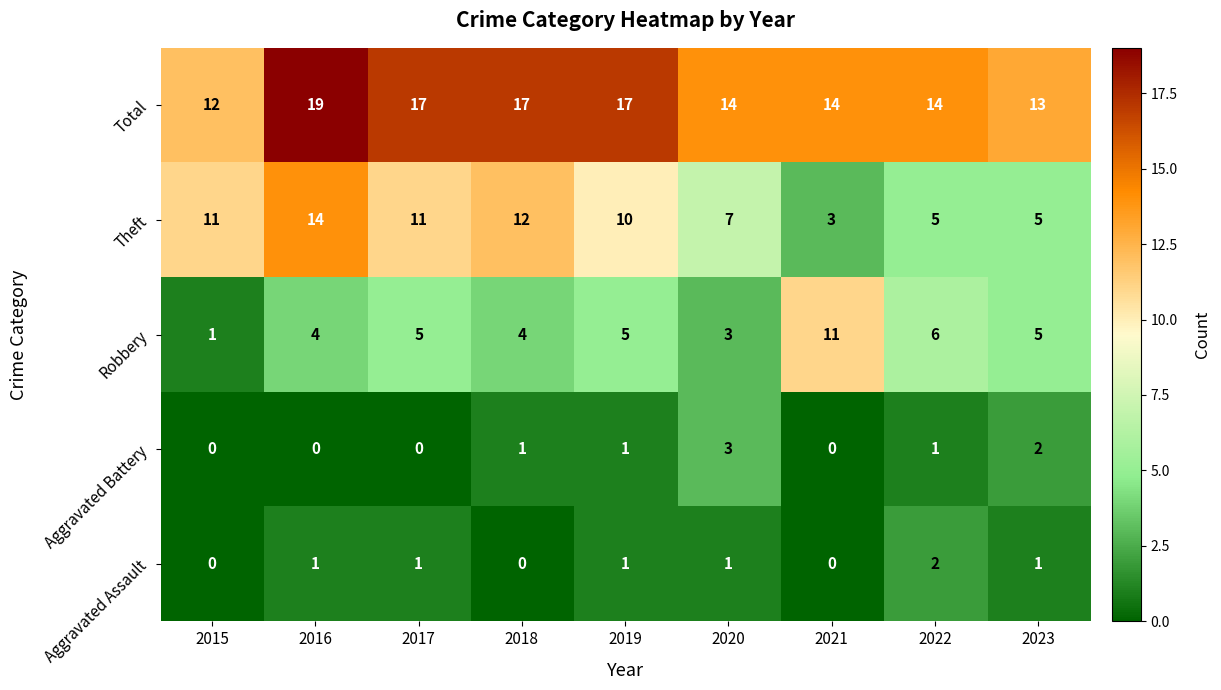

List the series in order of their peak value, highest first.

Total, Theft, Robbery, Aggravated Battery, Aggravated Assault